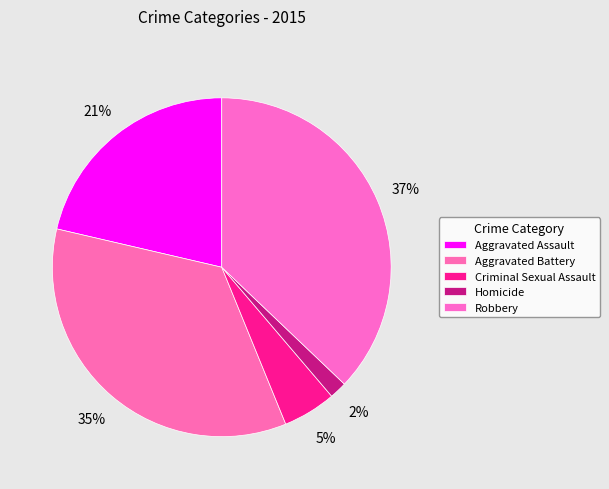

Does Aggravated Assault account for over 50% of the chart?

No